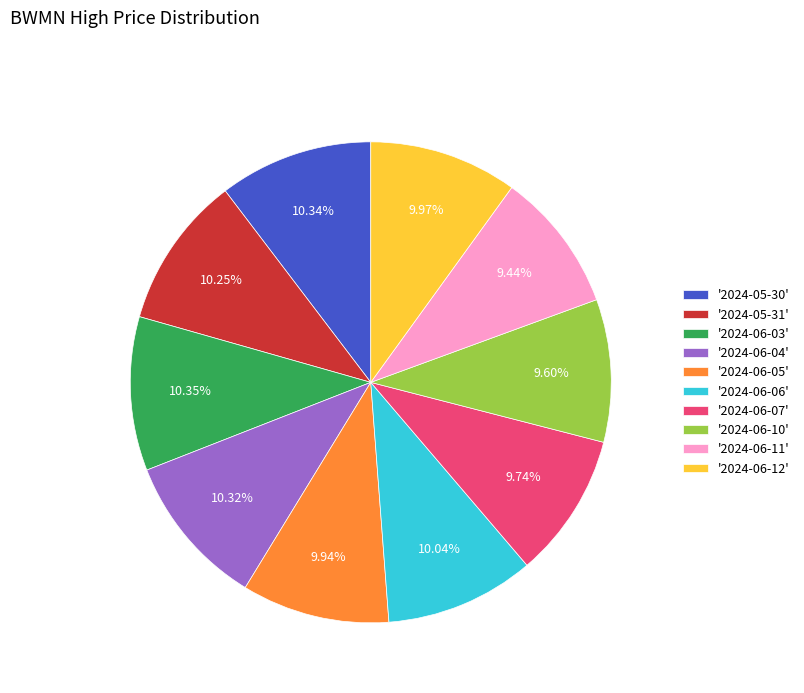

Do '2024-06-12' and '2024-06-10' together represent more than half of the pie?

No